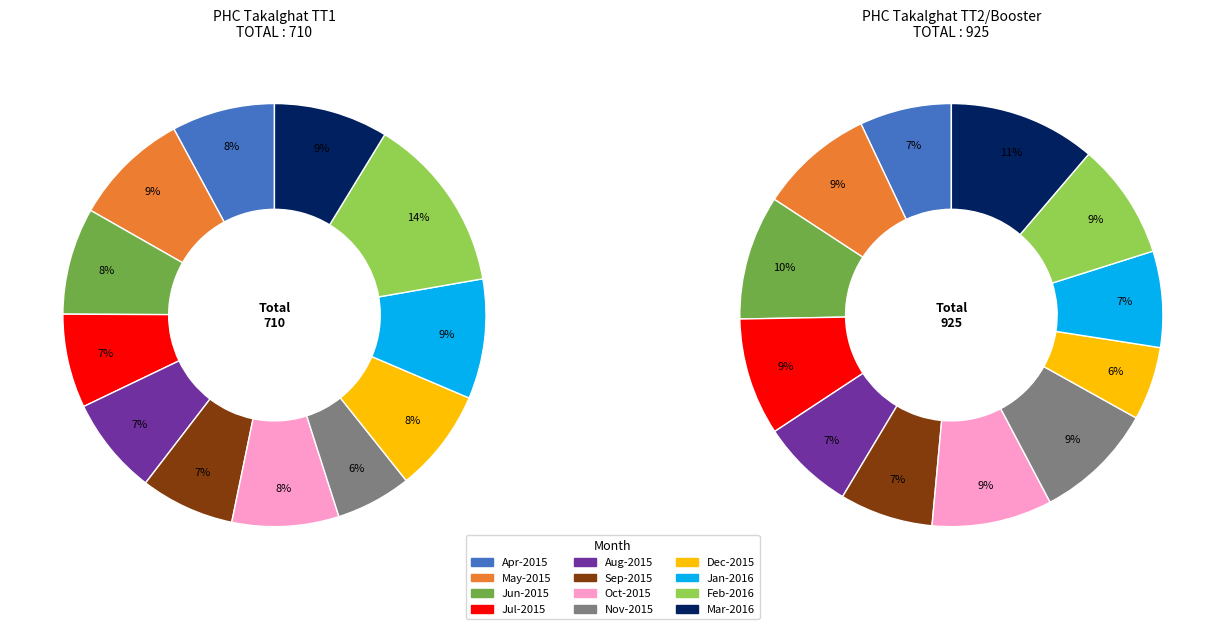

To the nearest percent, what is the difference between the May-2015 and Aug-2015 slice percentages?

2%